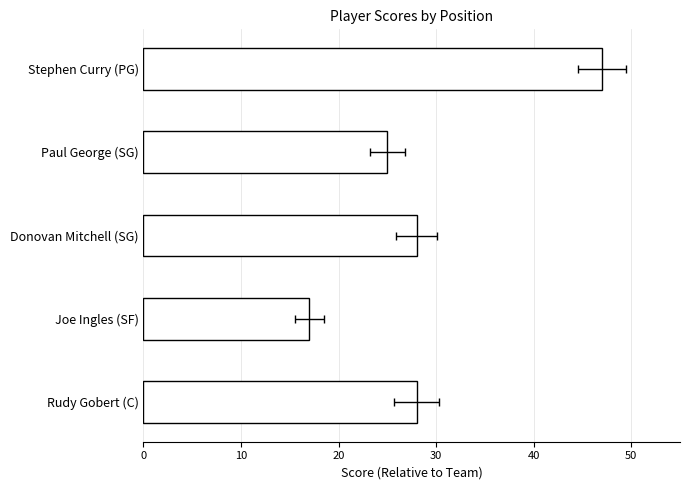

Reading left to right, what are all the values shown in this chart?

47	25	28	17	28